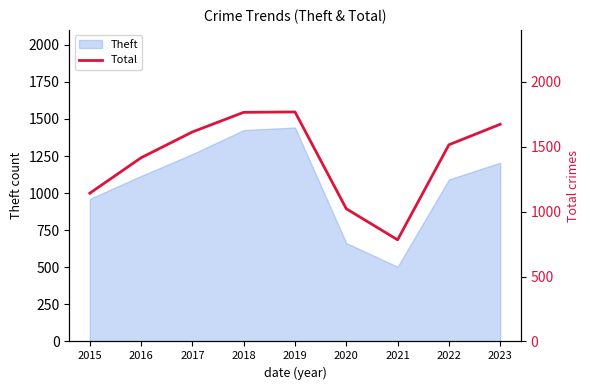

How many lines are shown in the chart?

1